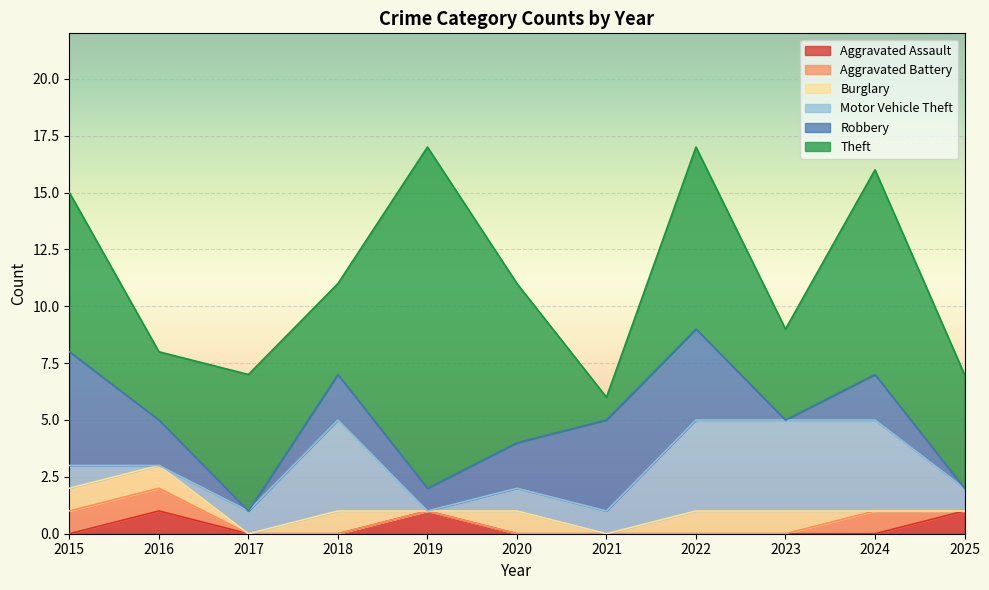

Reading right to left, extract all data points from this chart.

Aggravated Assault: 1	0	0	0	0	0	1	0	0	1	0
Aggravated Battery: 0	1	0	0	0	0	0	0	0	1	1
Burglary: 0	0	1	1	0	1	0	1	0	1	1
Motor Vehicle Theft: 1	4	4	4	1	1	0	4	1	0	1
Robbery: 0	2	0	4	4	2	1	2	0	2	5
Theft: 5	9	4	8	1	7	15	4	6	3	7